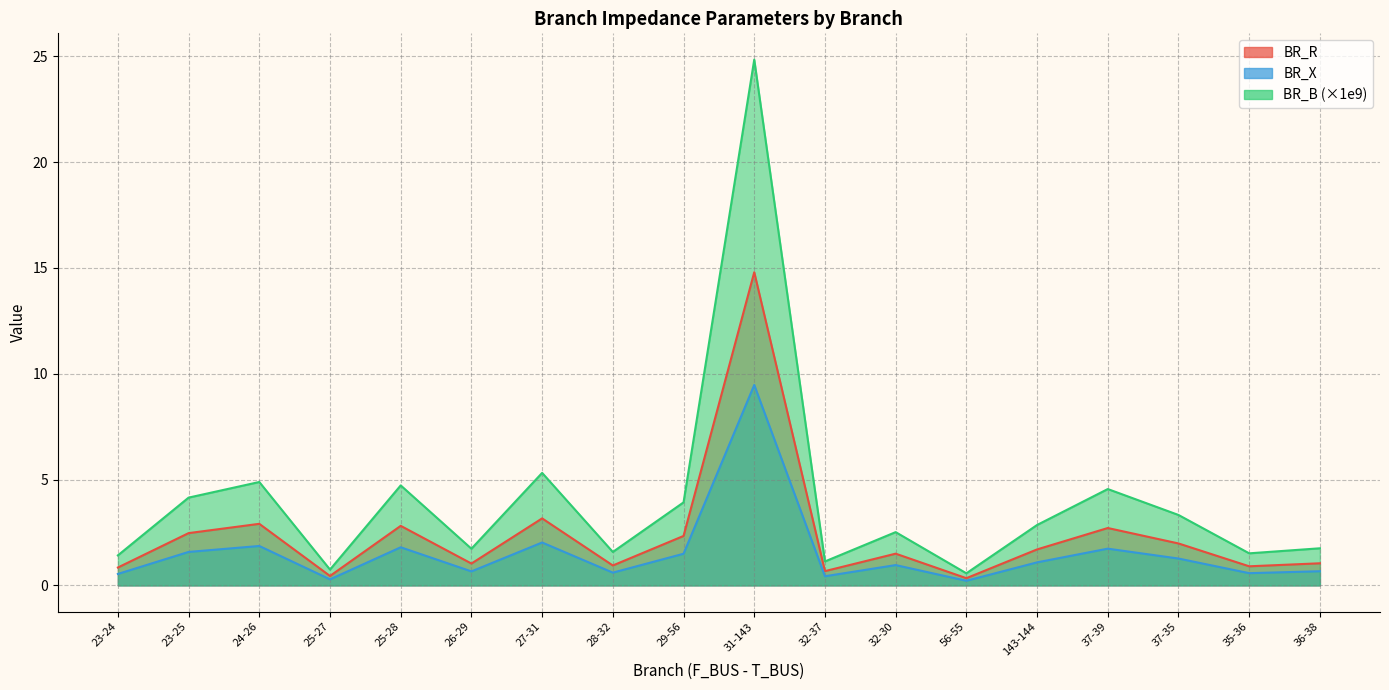

In BR_X, how many points are higher than both neighbors (excluding endpoints)?

6